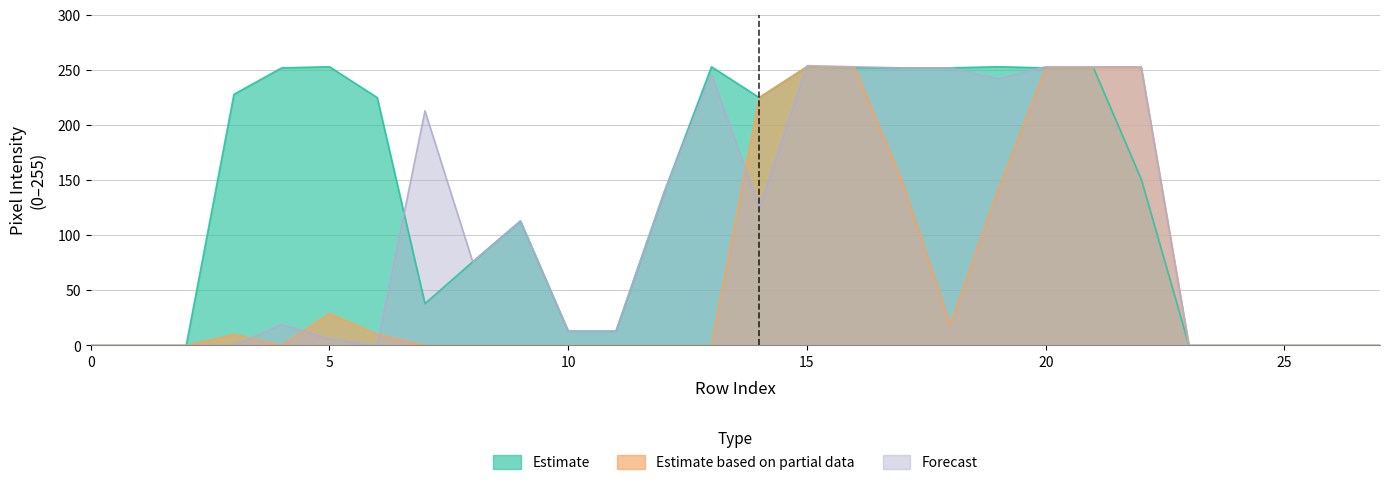

How many positive values does the Forecast series have?

18